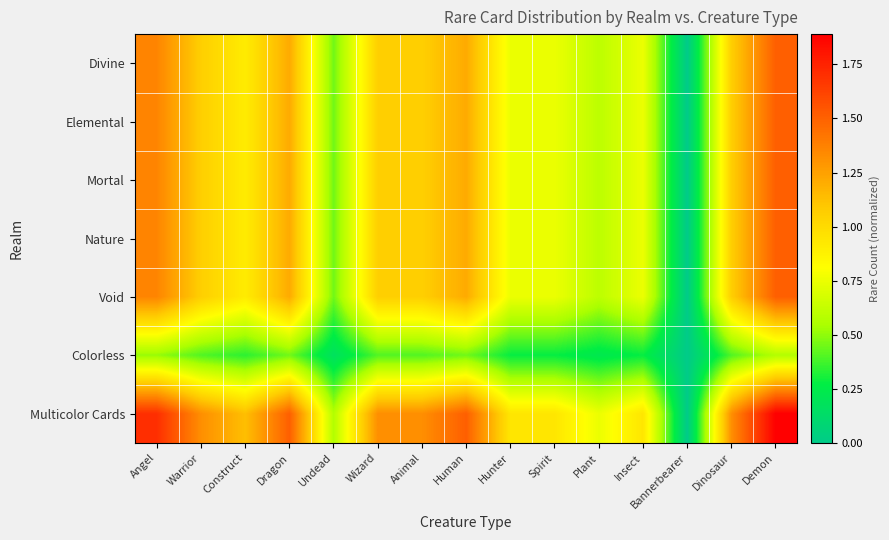

At which category is the sum across all series the highest?

Demon